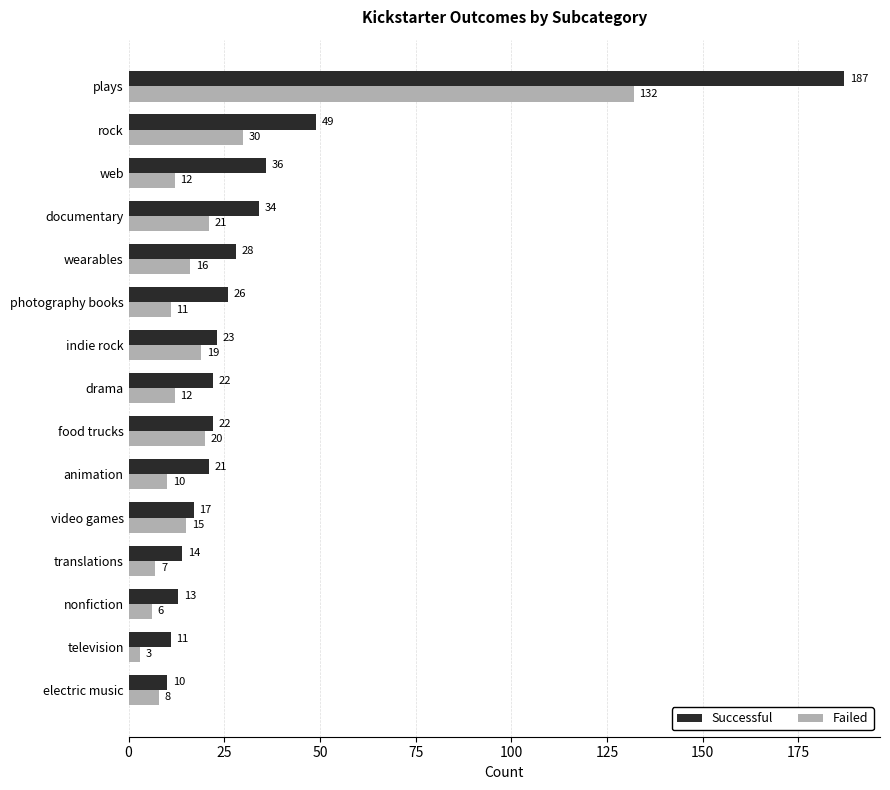

At which category is the sum across all series the highest?

plays